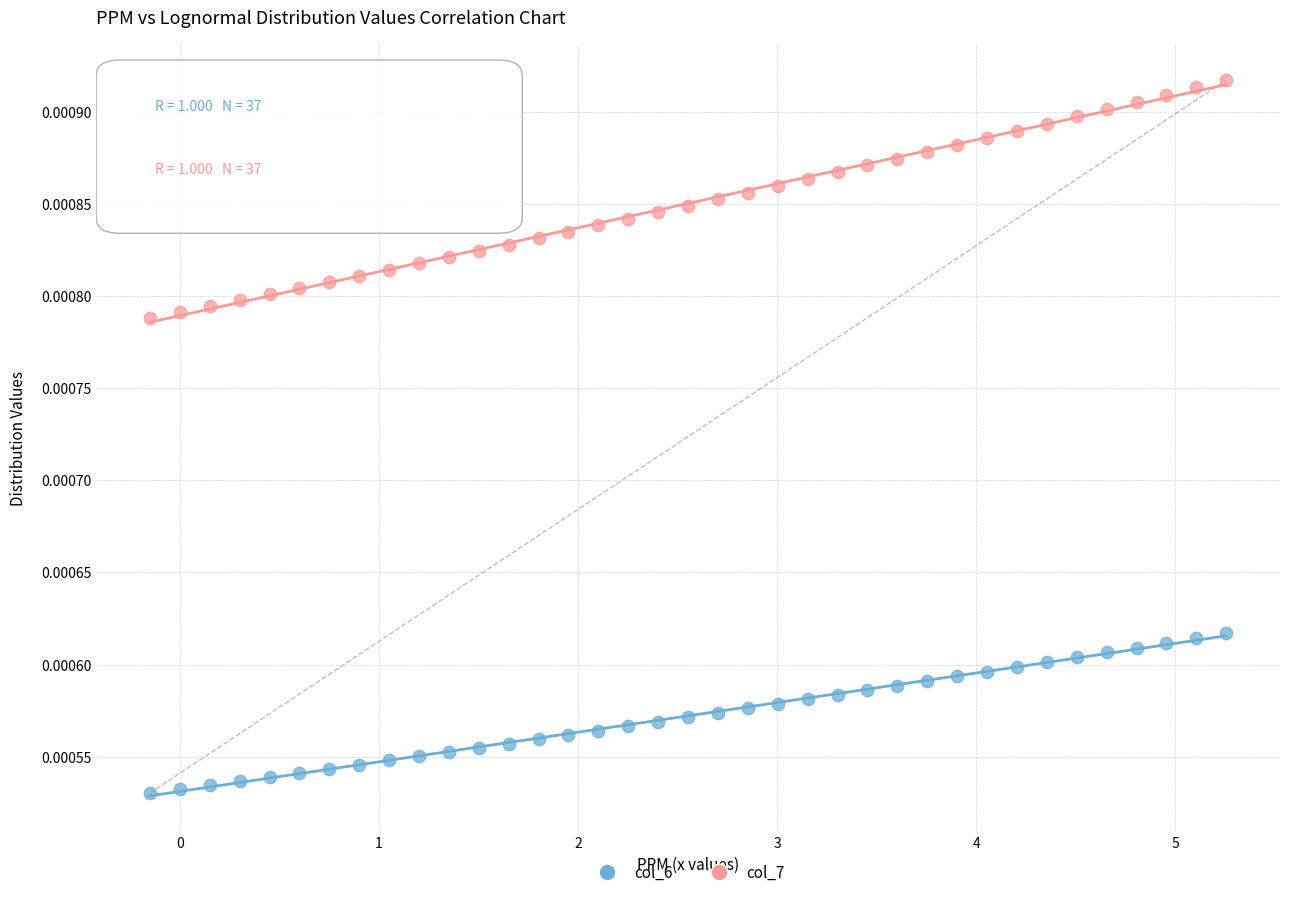

Across all data points, what is the range of X values (max minus min)?

5.4